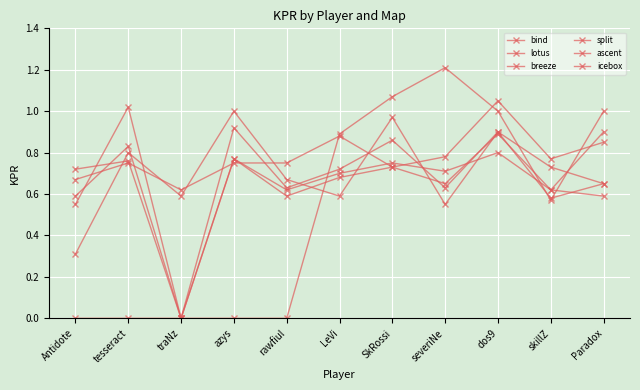

How many positive values does the ascent series have?

10